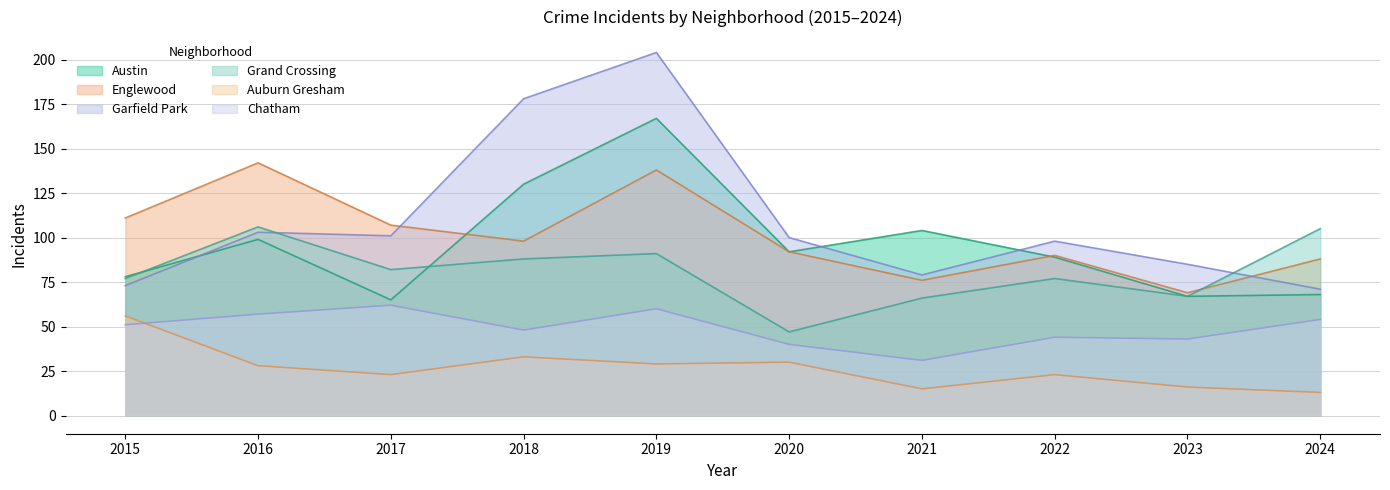

What is the total value across all series at 2017?

440